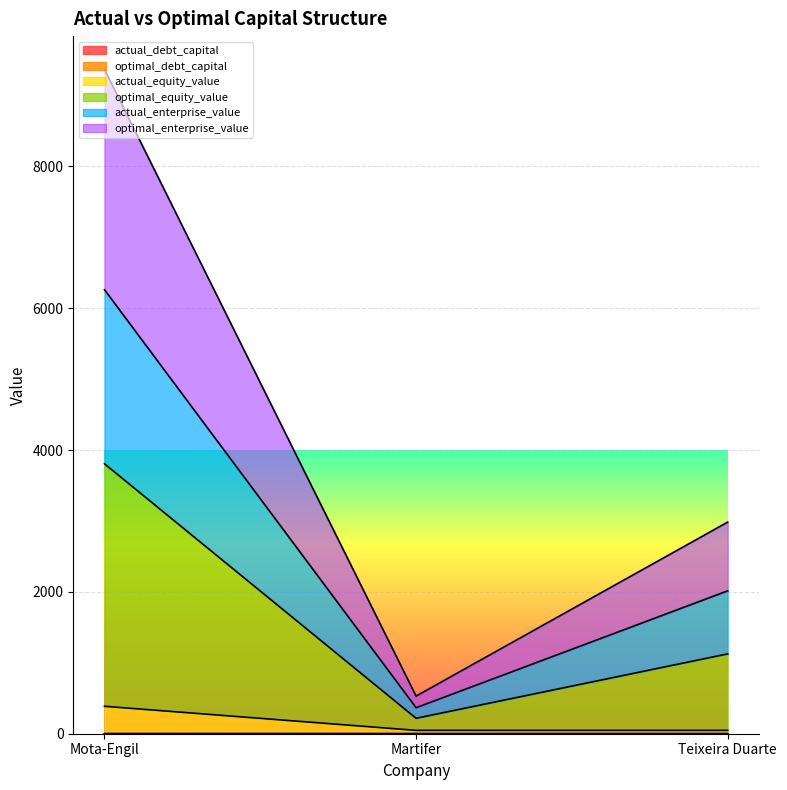

Which category has the highest value across all series?

Mota-Engil